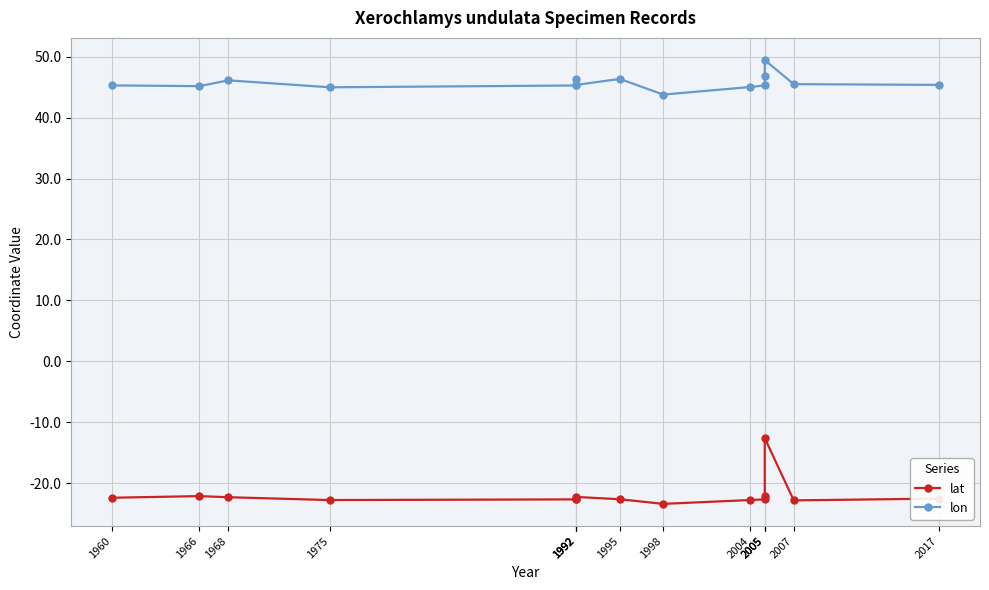

Count the number of data series in this chart.

2